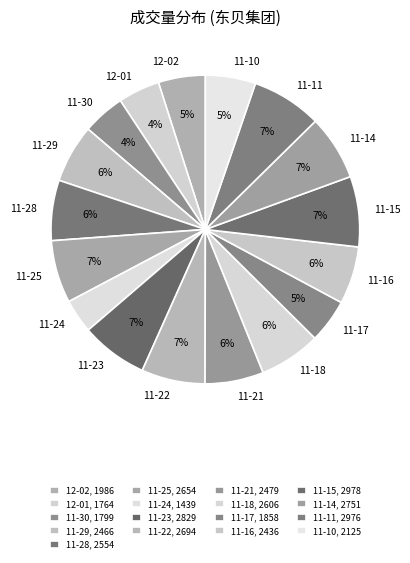

Count the number of slices in the pie.

17